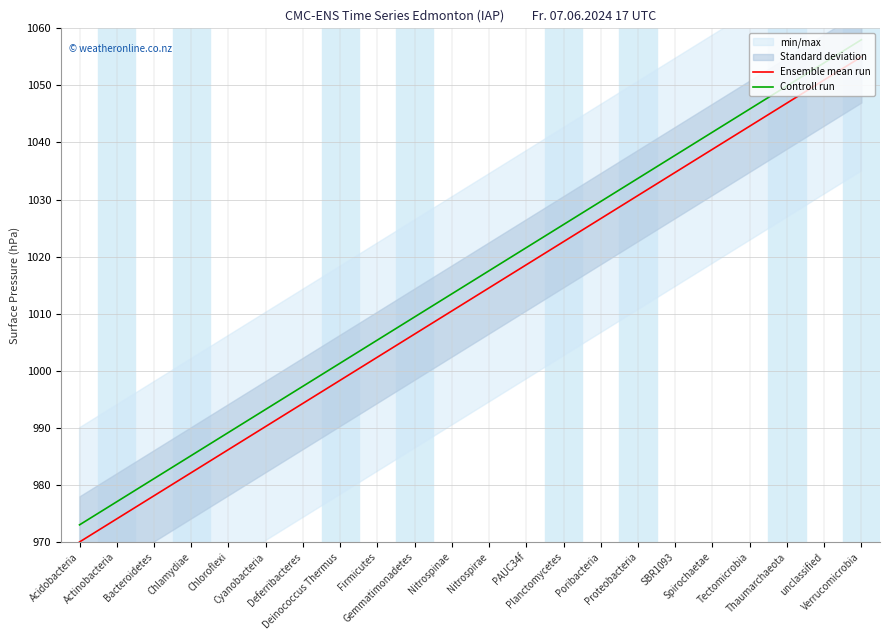

At which label does Ensemble mean run reach its minimum?

Acidobacteria